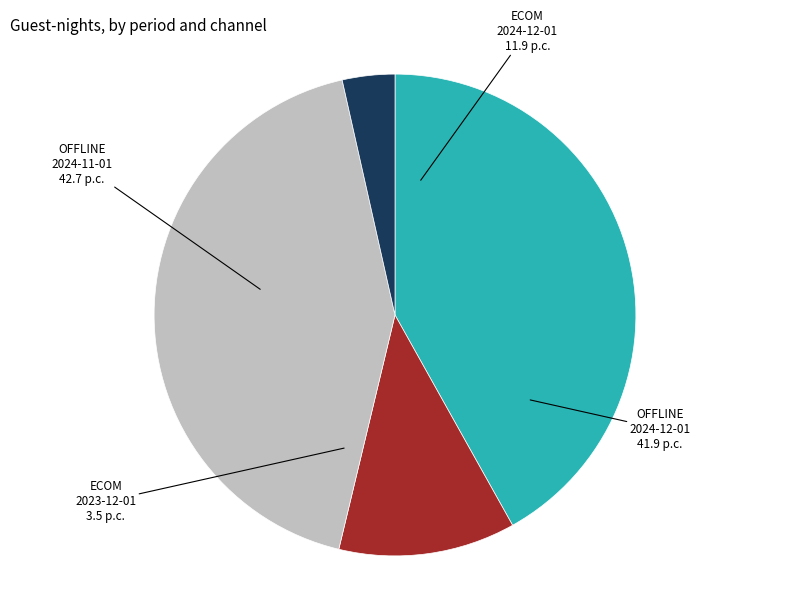

Is it true that OFFLINE 2024-11-01 is 43% of the pie?

True